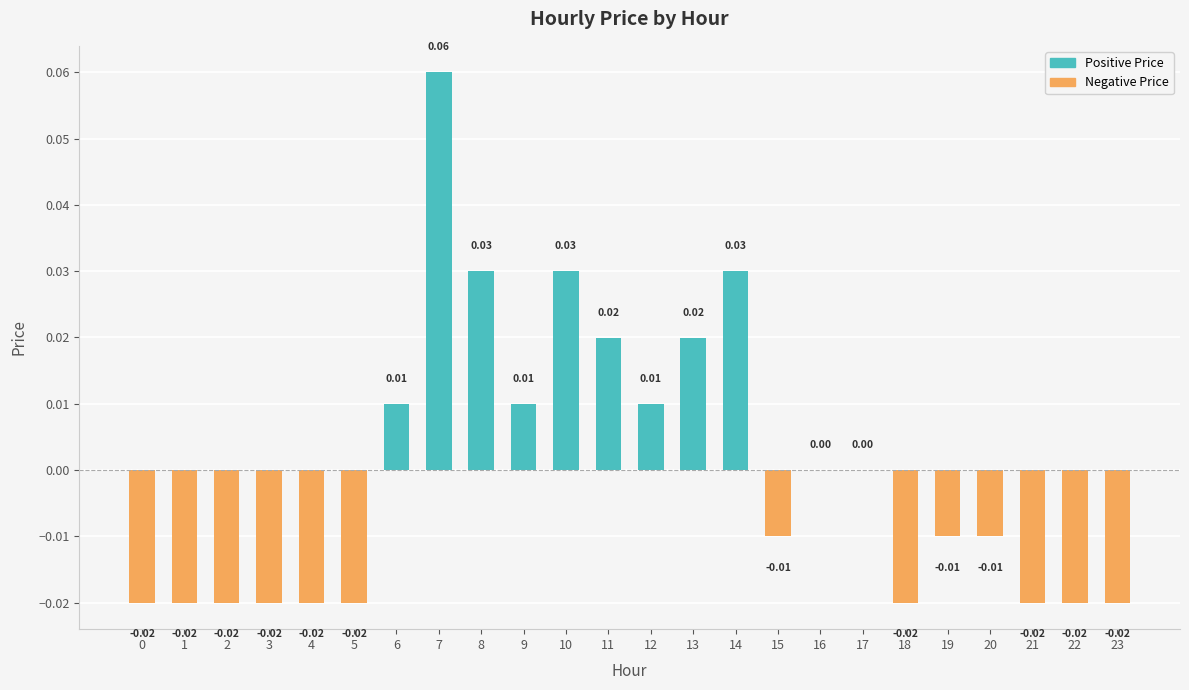

What is the greatest value displayed?

0.1